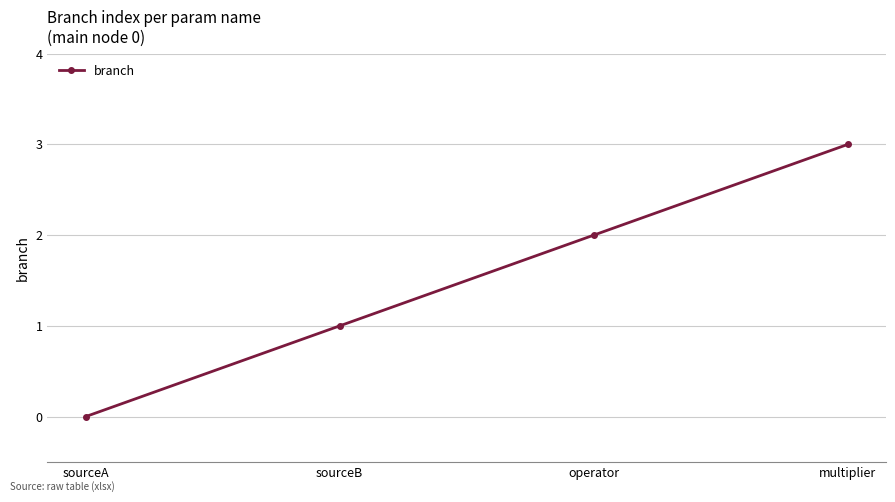

What position from the right is sourceB?

3